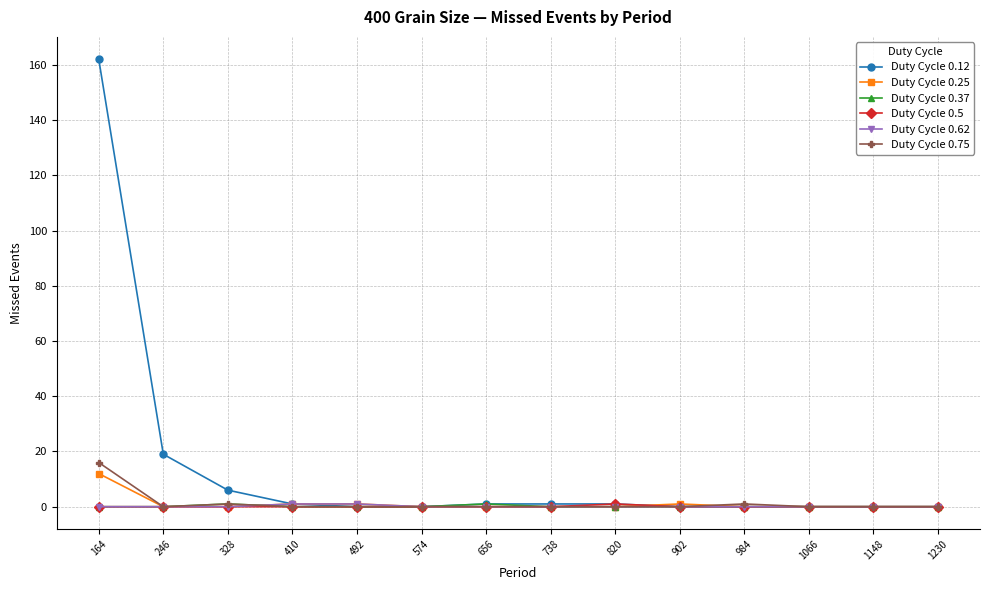

The value of Duty Cycle 0.12 at 328 is 6. True or false?

True